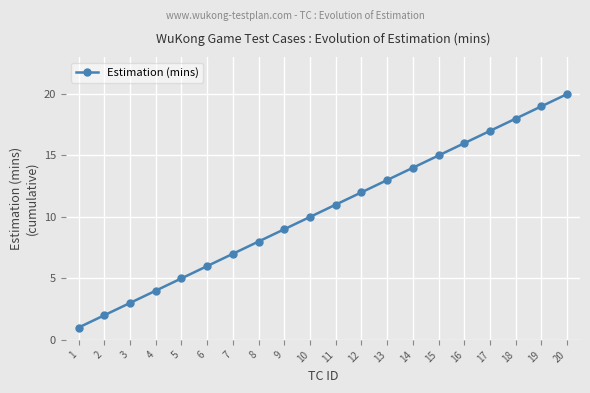

List the labels in order of value, largest first.

20, 19, 18, 17, 16, 15, 14, 13, 12, 11, 10, 9, 8, 7, 6, 5, 4, 3, 2, 1